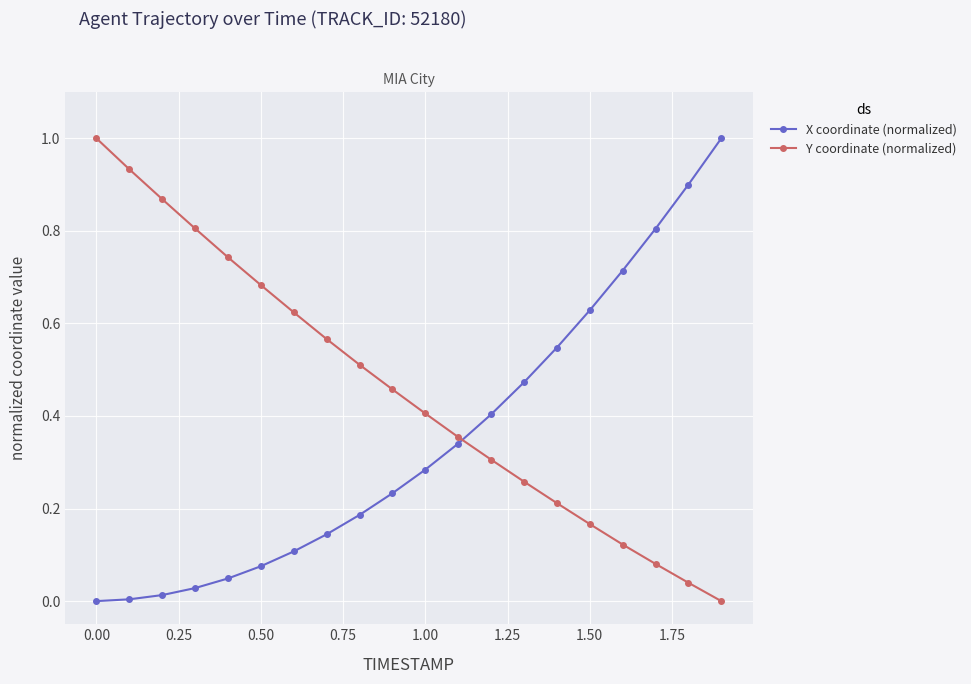

True or false: X coordinate (normalized) and Y coordinate (normalized) cross at least once.

True